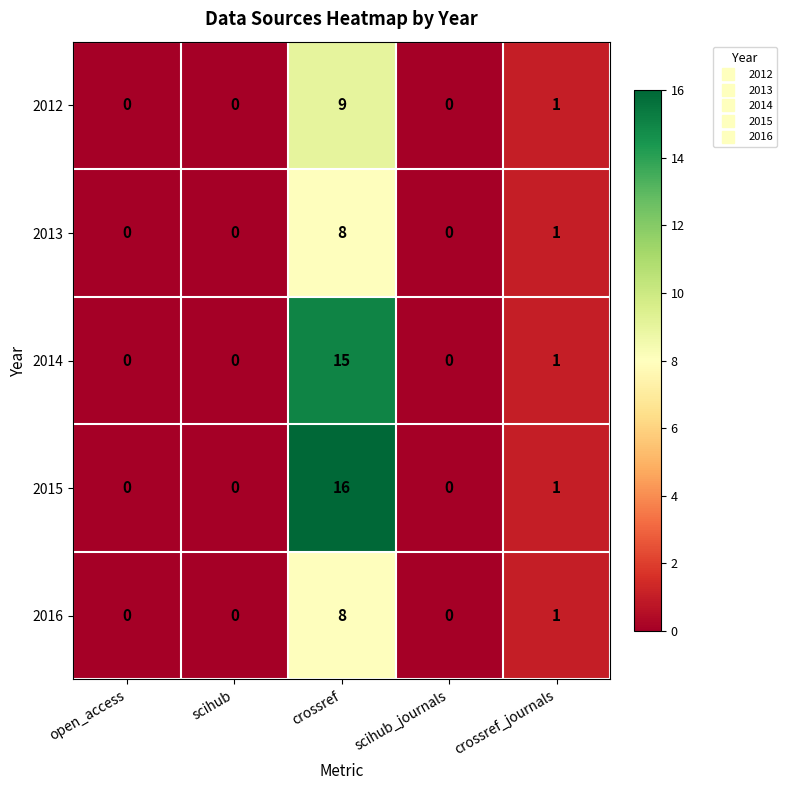

Which label corresponds to the largest value in the chart?

crossref